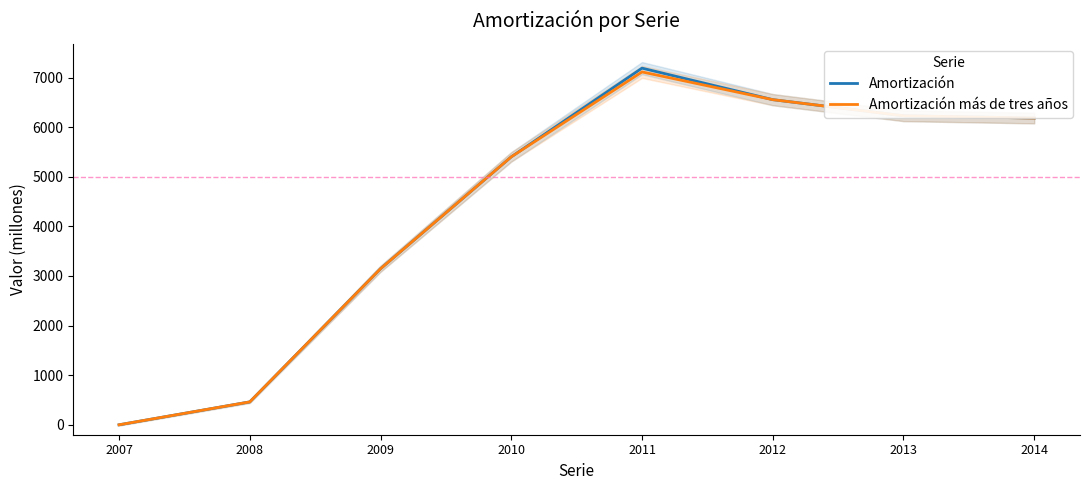

What is the value of the Amortización más de tres años point at the 4th from the left?

5402